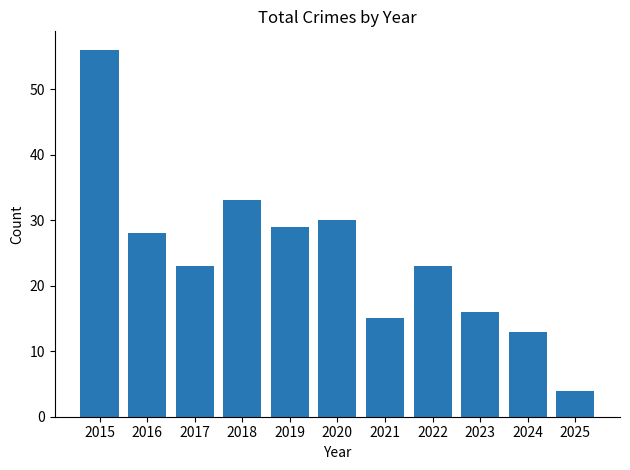

What is the greatest value displayed?

56